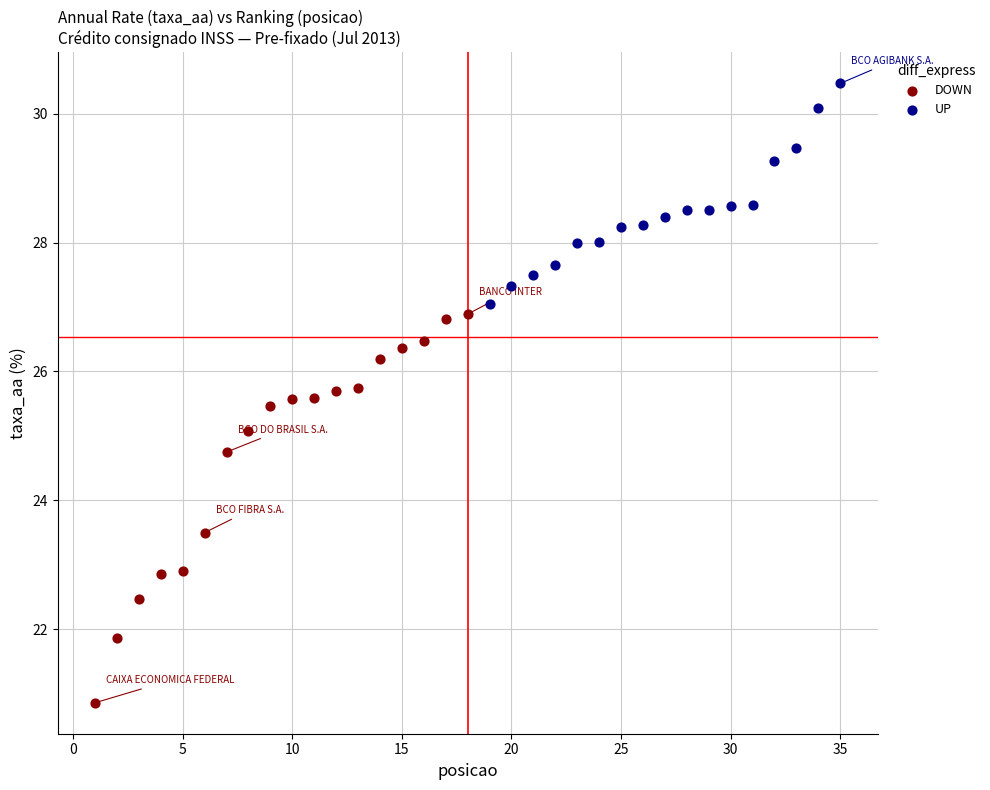

Which series has the widest spread of Y values?

DOWN